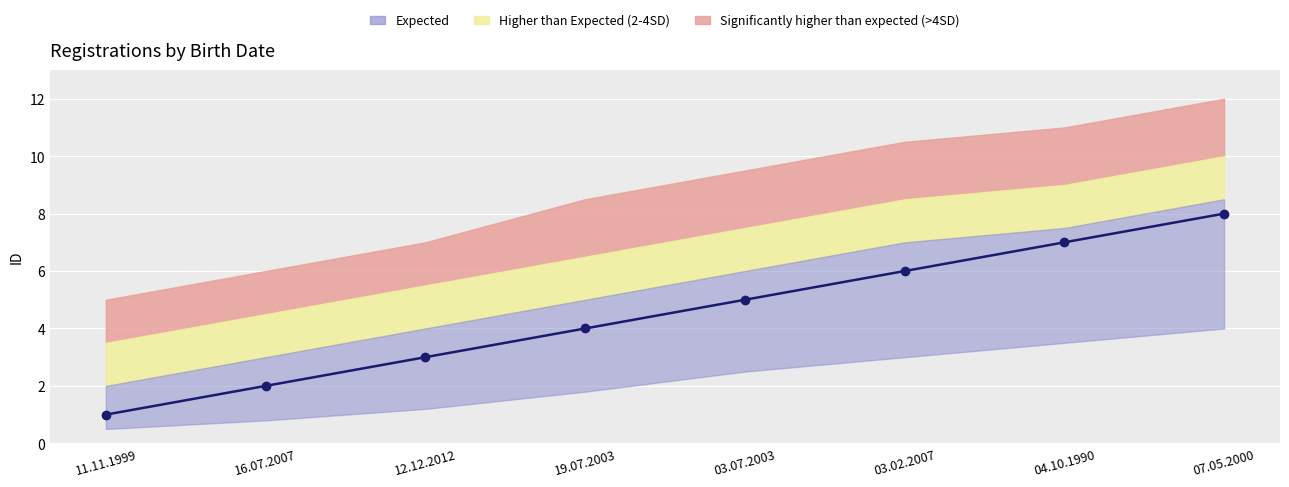

True or false: the data has more than 0 interior local peaks.

False